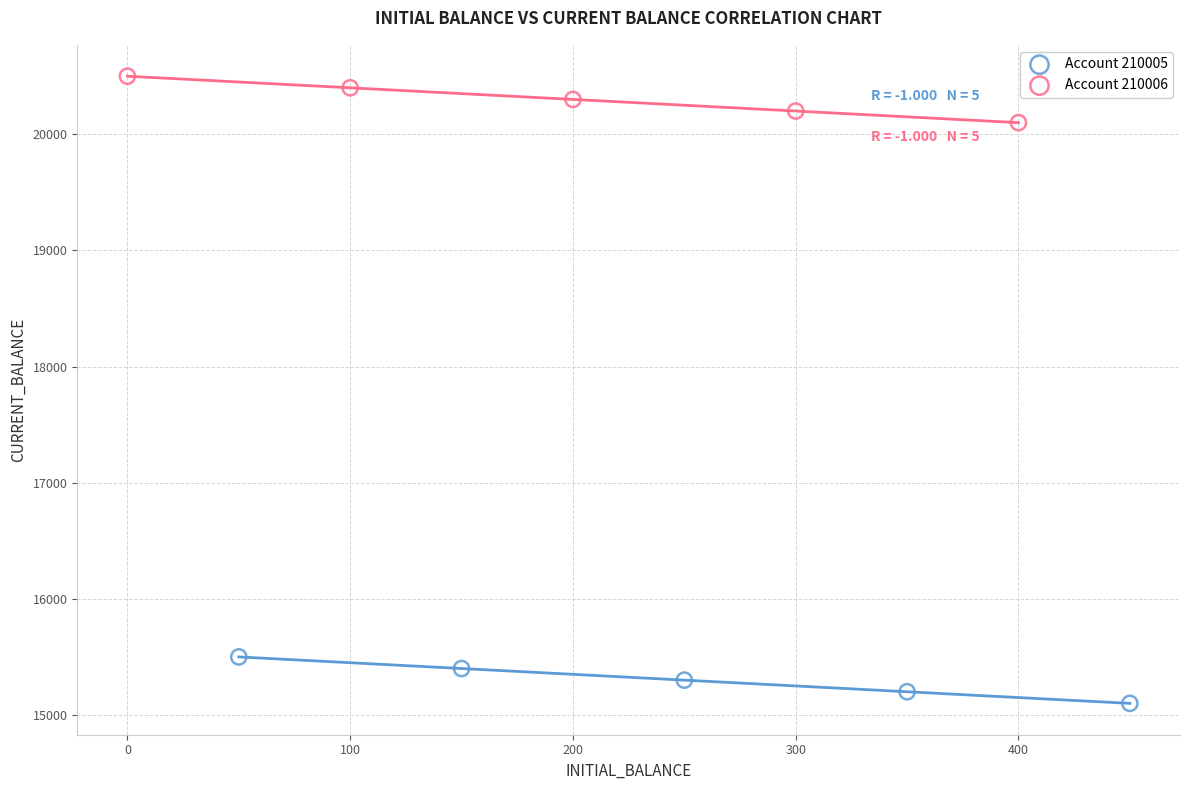

Which series contains the lowest Y value?

Account 210005